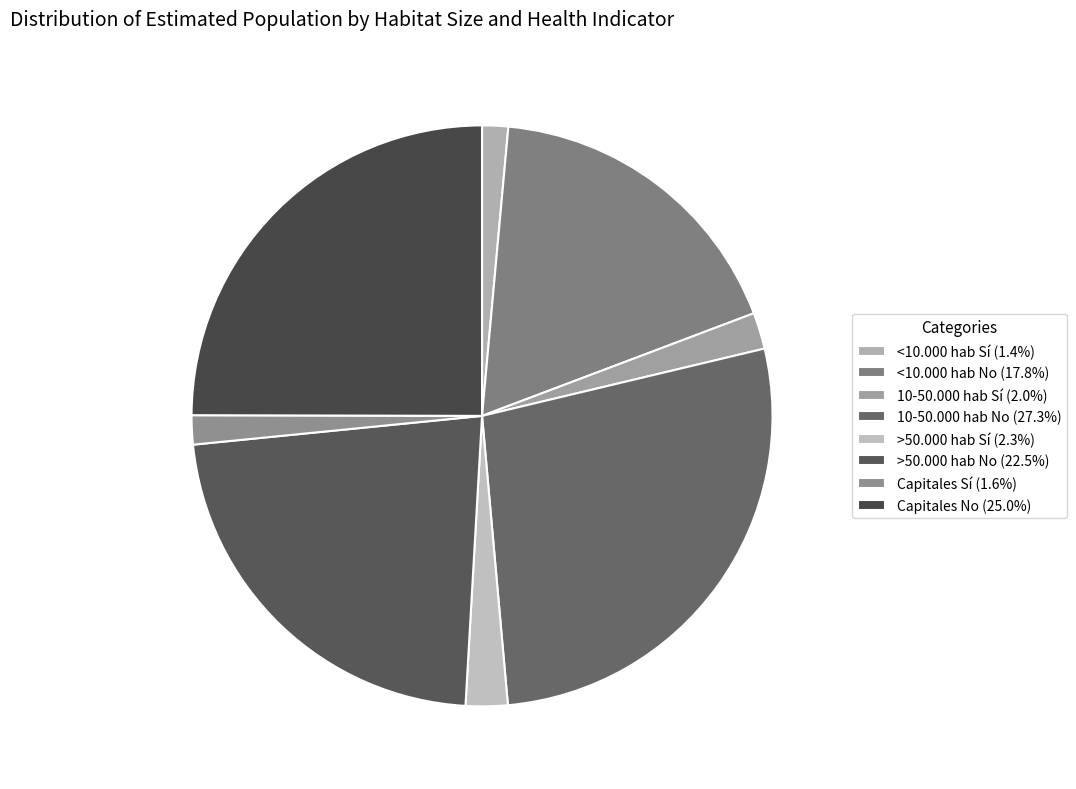

Does <10.000 hab Sí account for over 50% of the chart?

No